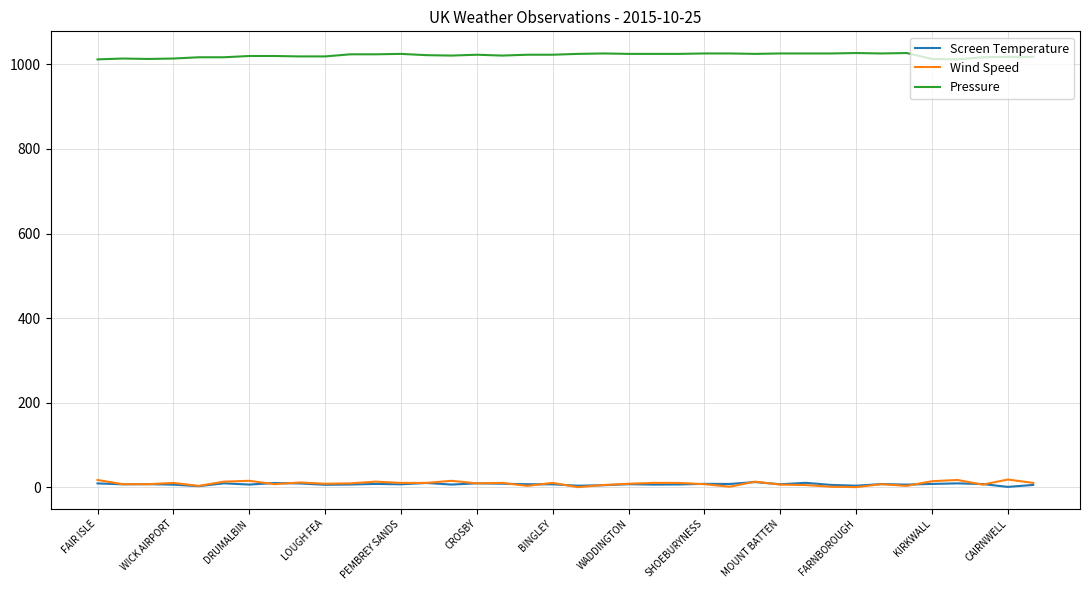

What is the maximum value shown in the chart?

1027.0